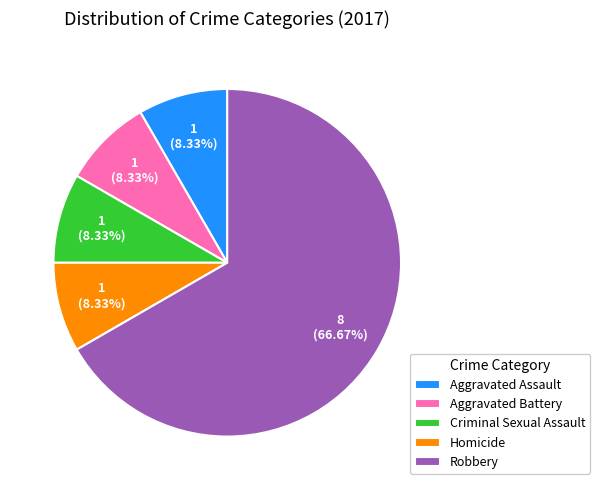

To the nearest percent, what is the difference between the largest and smallest slice percentages?

58%